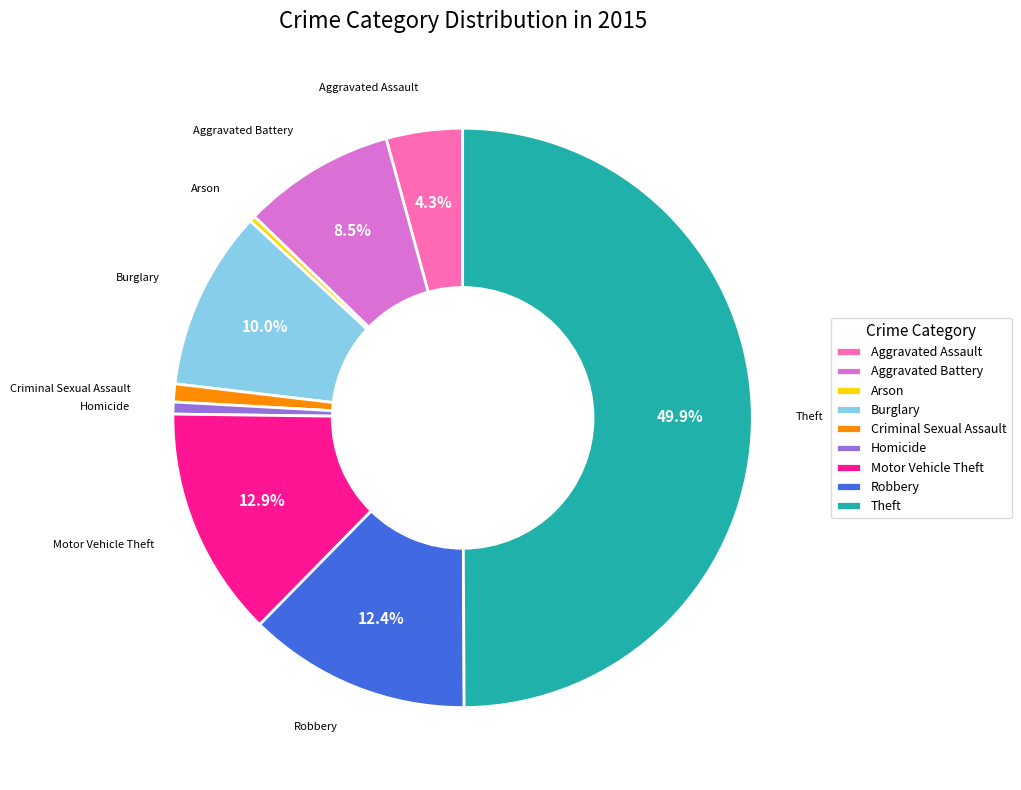

To the nearest percent, what is the difference between the Robbery and Burglary slice percentages?

2%